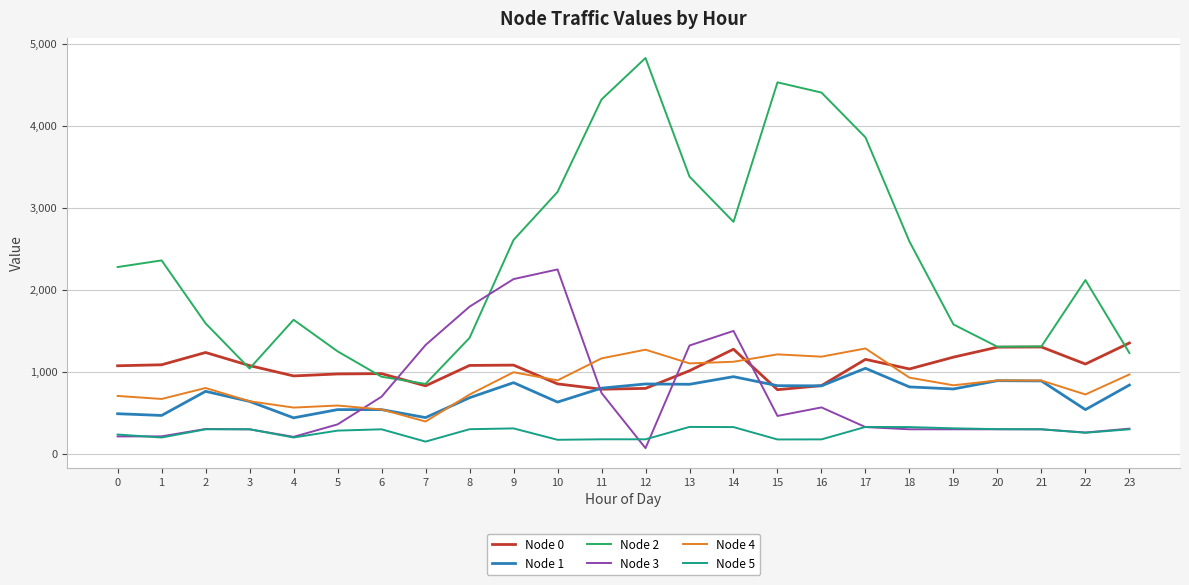

Where do Node 2 and Node 3 first cross each other?

6 and 7